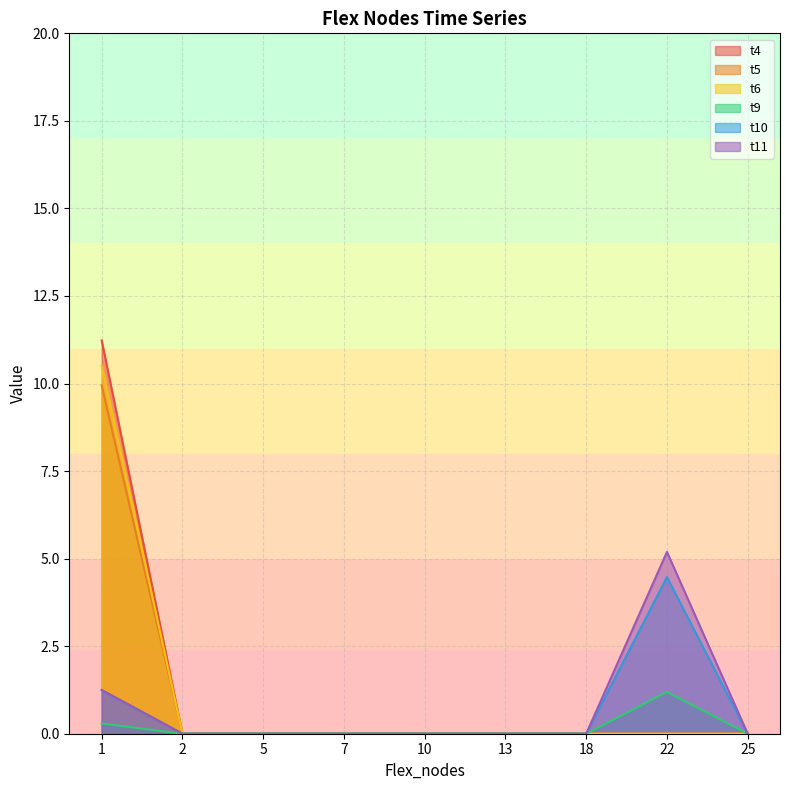

Is the value of t5 at 18 greater than the value of t9 at 22?

No